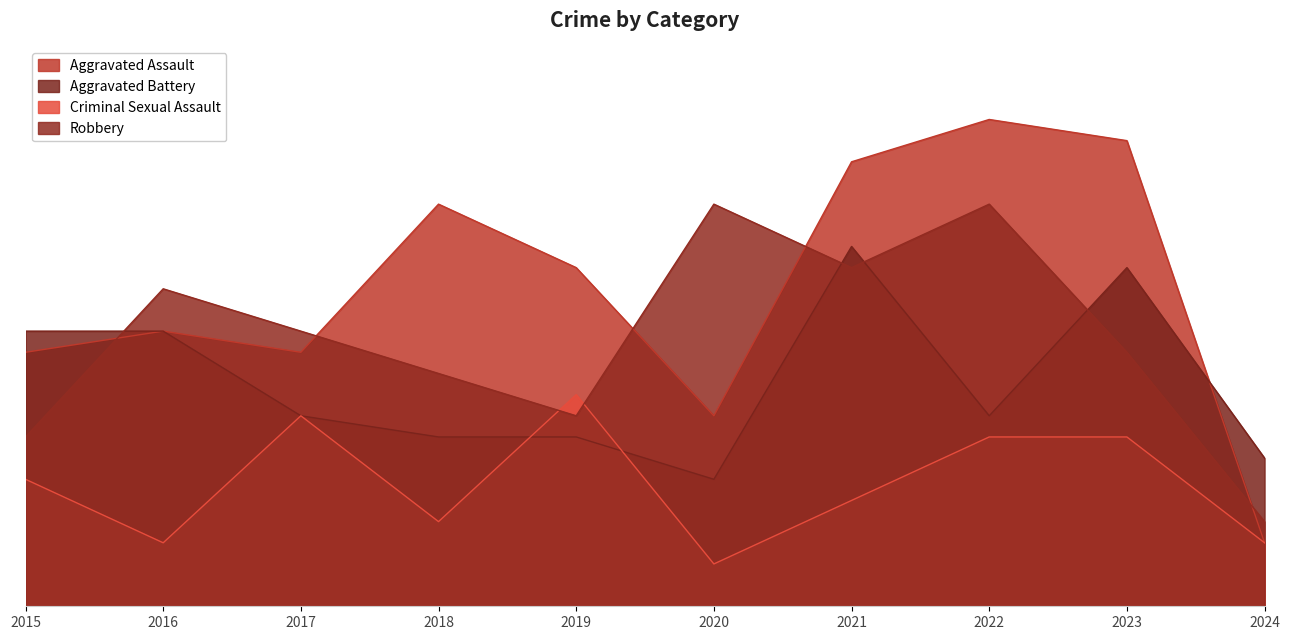

What is the minimum value for Robbery?

4